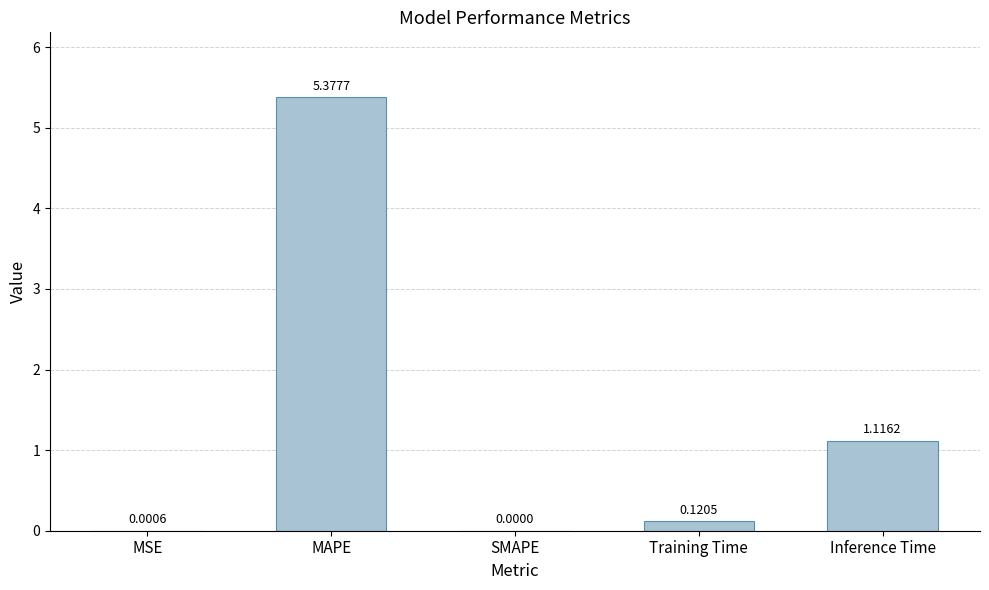

Which has a higher value, MAPE or Inference Time?

MAPE